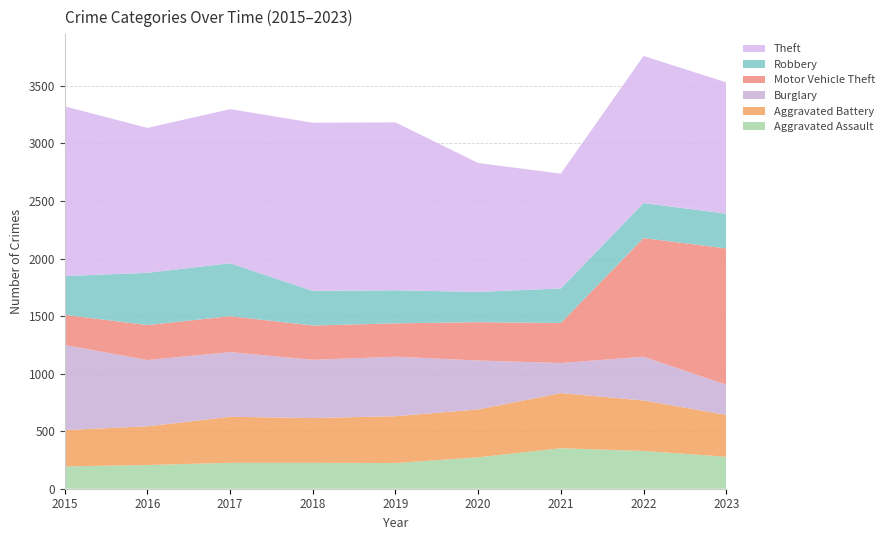

Reading left to right, list all the values displayed in this chart.

Aggravated Assault: 2015=194	2016=206	2017=225	2018=225	2019=223	2020=273	2021=352	2022=328	2023=278
Aggravated Battery: 2015=316	2016=336	2017=400	2018=389	2019=407	2020=416	2021=479	2022=439	2023=364
Burglary: 2015=738	2016=576	2017=562	2018=506	2019=517	2020=425	2021=261	2022=380	2023=262
Motor Vehicle Theft: 2015=263	2016=304	2017=312	2018=298	2019=290	2020=333	2021=348	2022=1031	2023=1184
Robbery: 2015=337	2016=454	2017=460	2018=301	2019=287	2020=263	2021=300	2022=304	2023=302
Theft: 2015=1474	2016=1259	2017=1339	2018=1461	2019=1459	2020=1120	2021=998	2022=1278	2023=1141